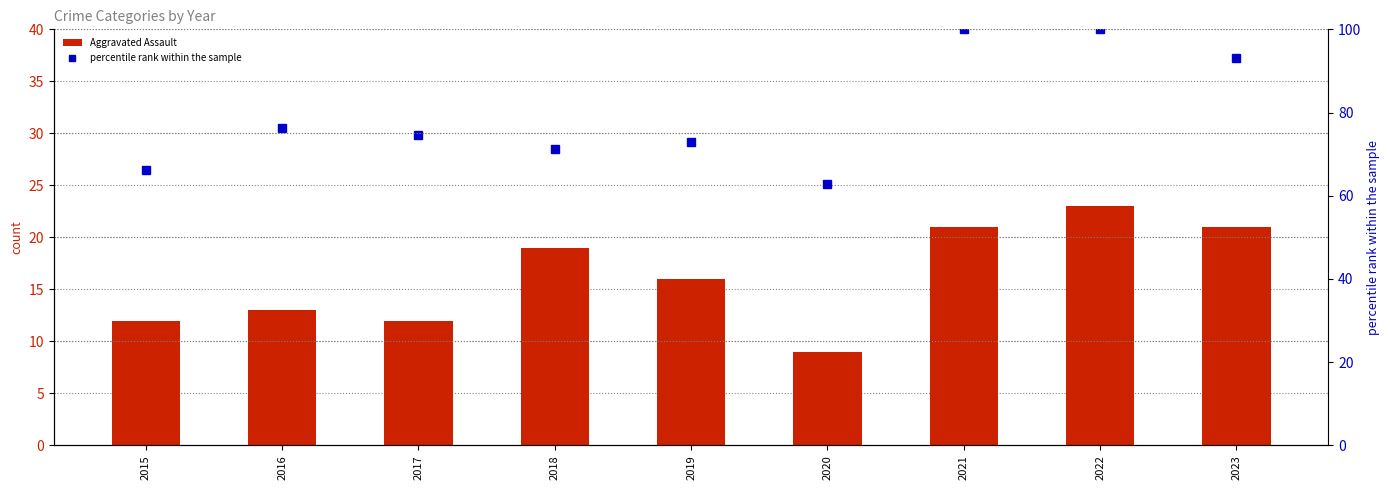

What is the sum of all Aggravated Assault values?

146.0